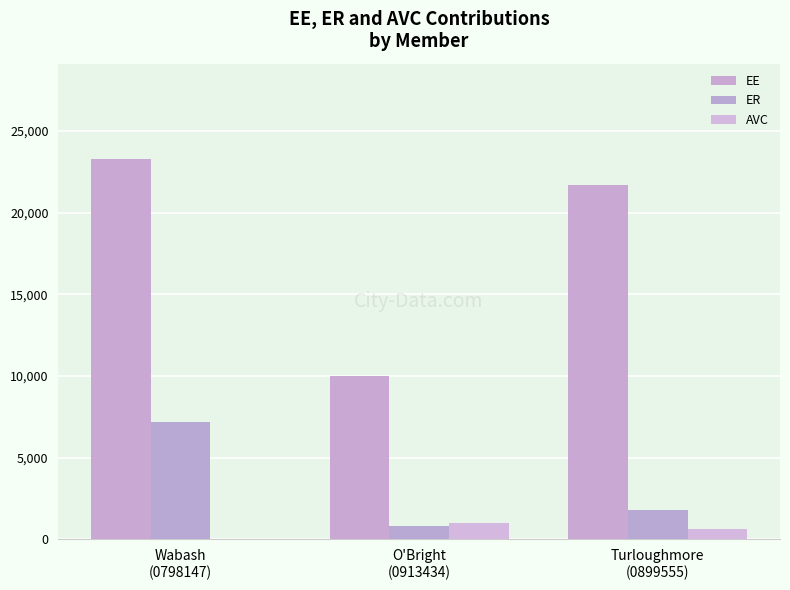

What is the value of the EE bar at the 3rd from the left?

21666.7